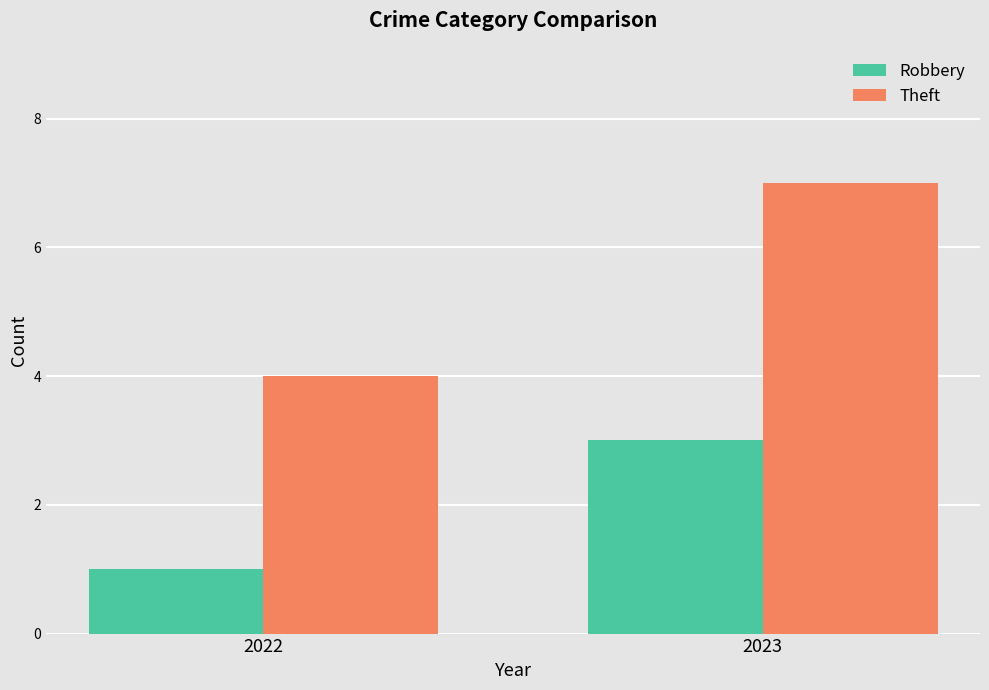

What is the difference between the Robbery values at 2023 and 2022?

2